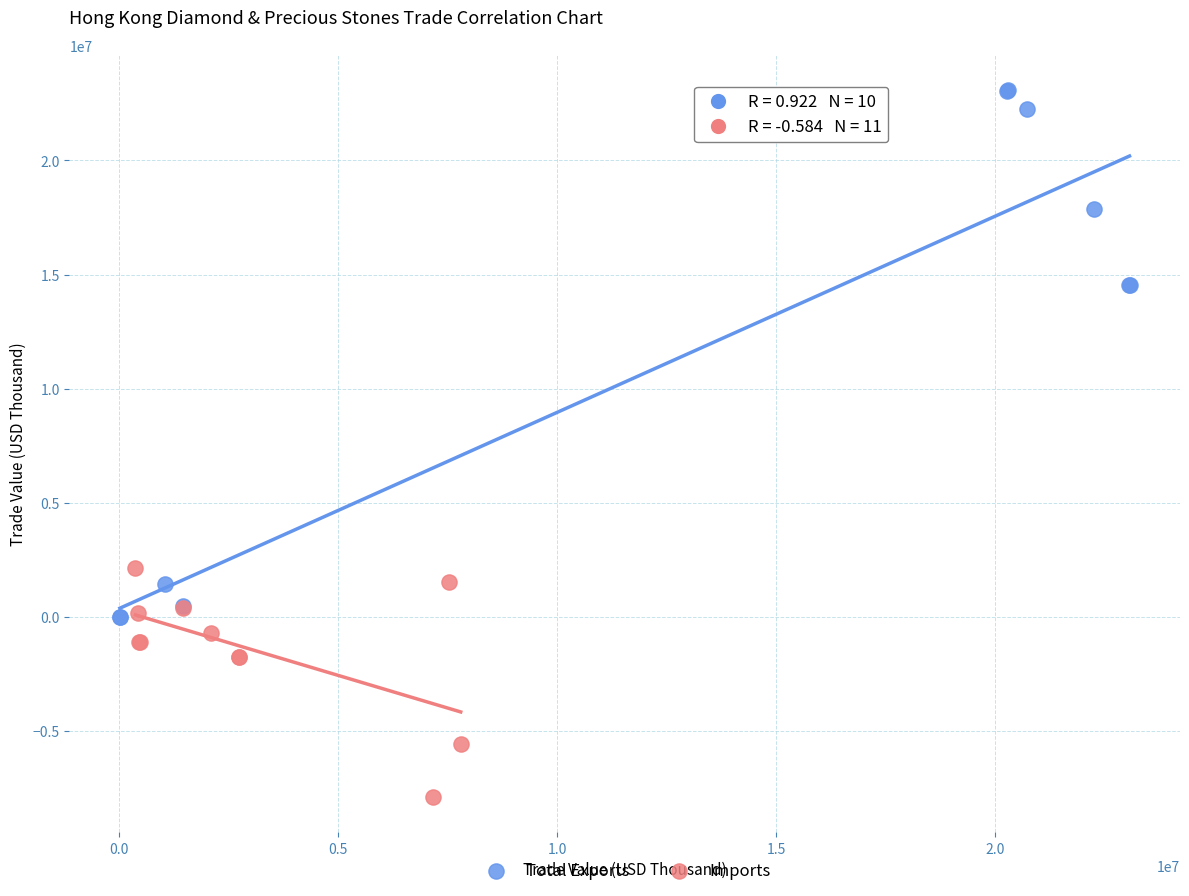

Which series reaches the minimum Y coordinate?

Imports